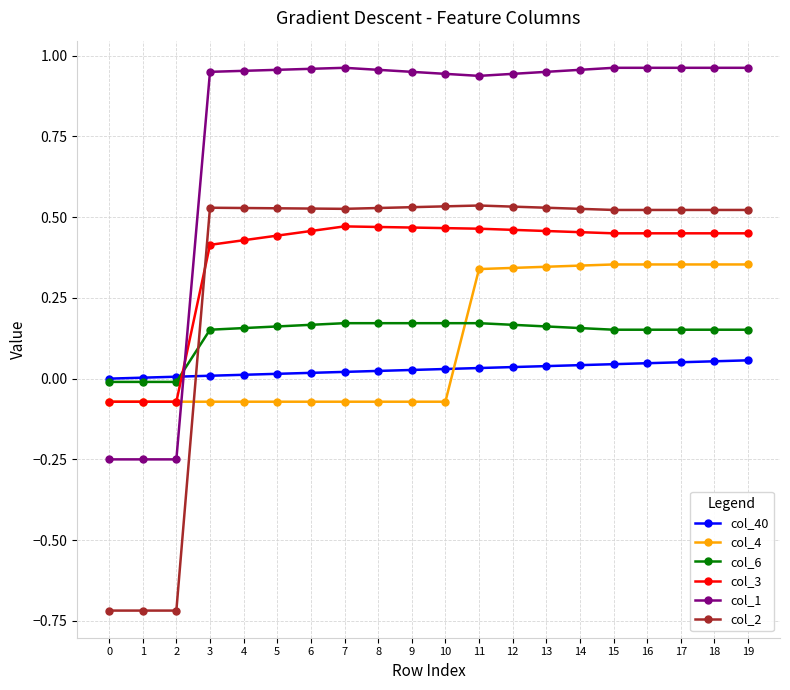

Which series has the largest total across all categories?

col_1